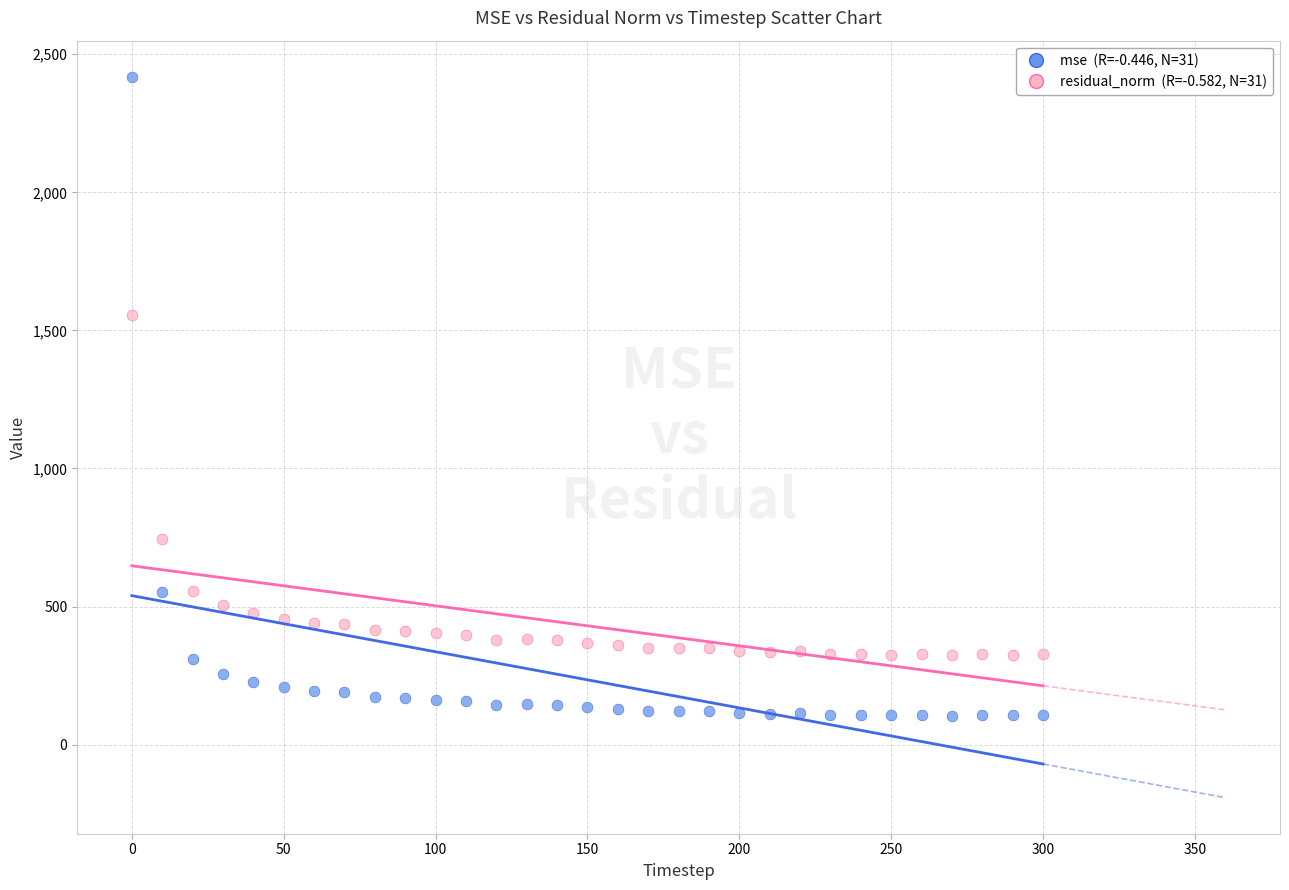

Across all data points, what is the range of X values (max minus min)?

300.0